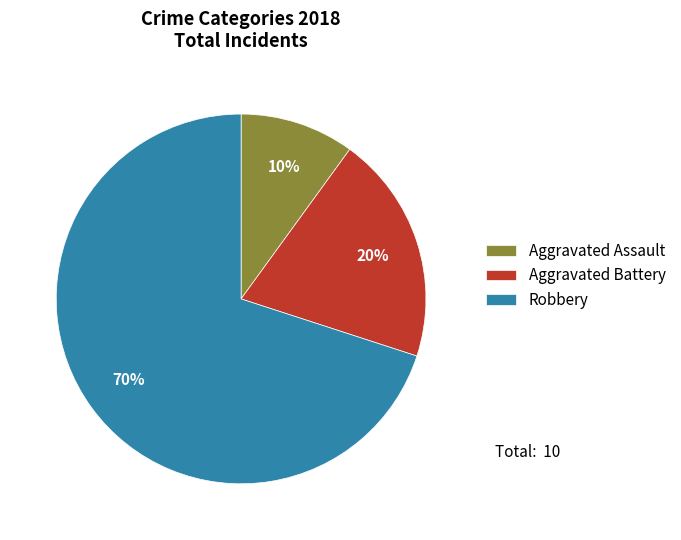

Which category has the smallest portion of the pie?

Aggravated Assault